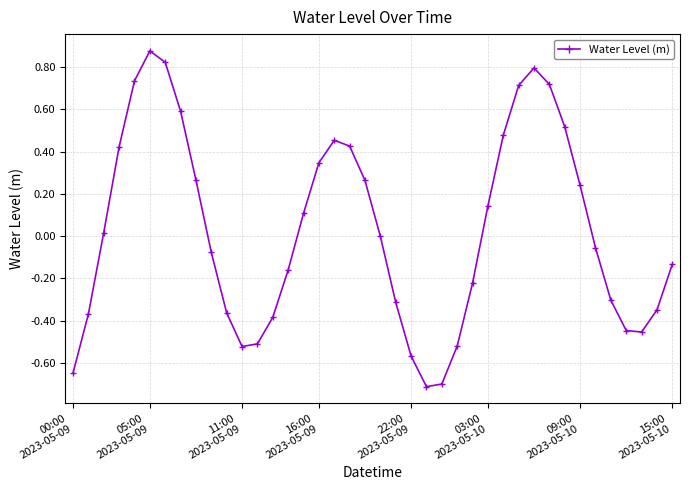

What is the sum of all values?

1.1